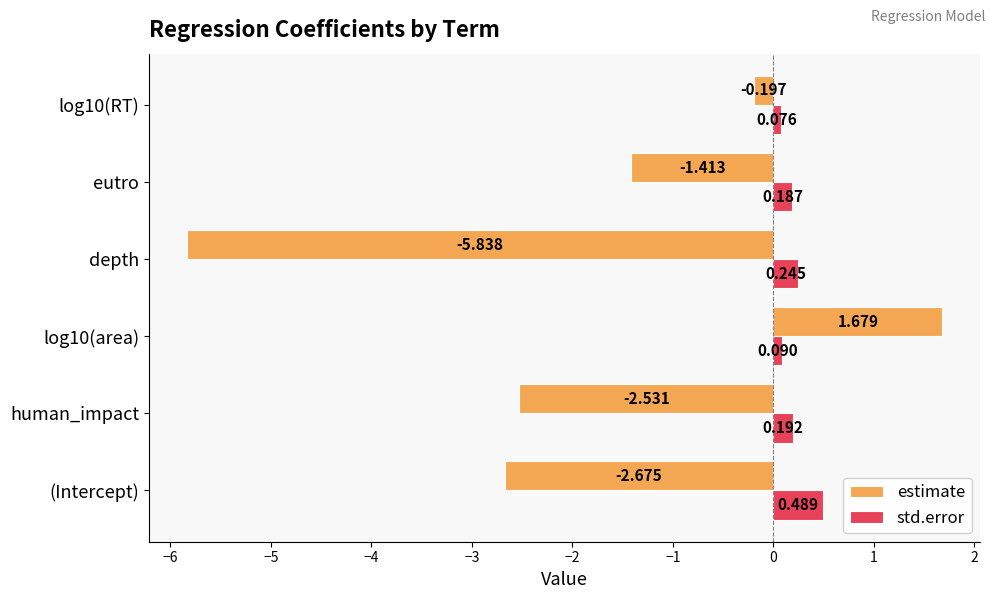

Which series has the largest total across all categories?

std.error